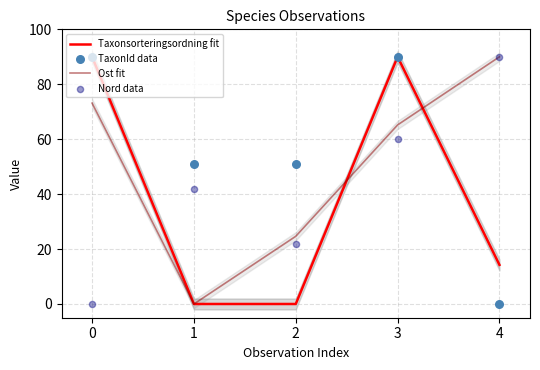

At how many categories does at least one series exceed 4?

5